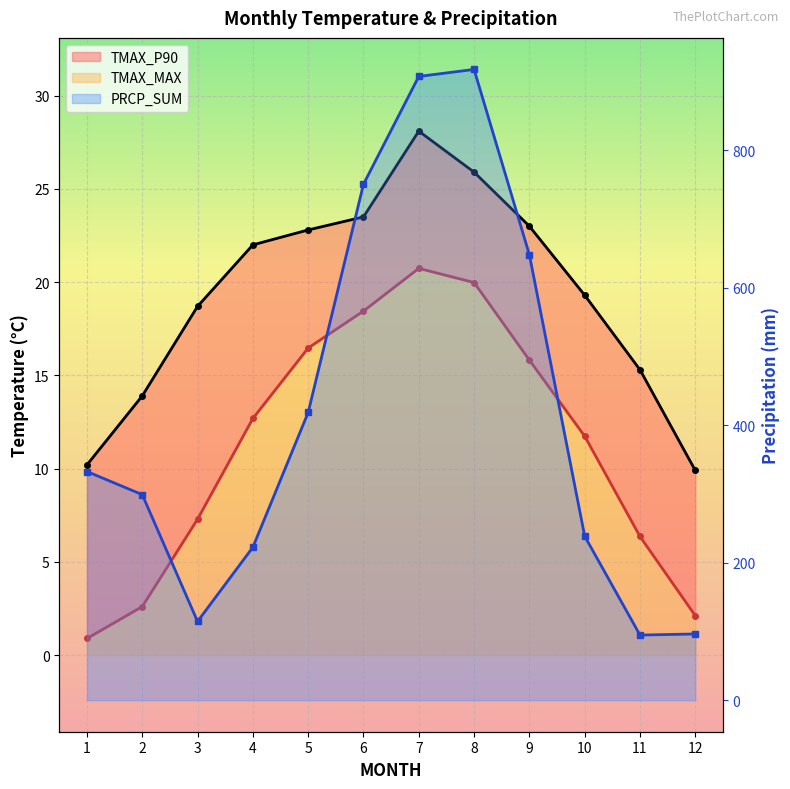

At which category does PRCP_SUM reach its first local peak?

8